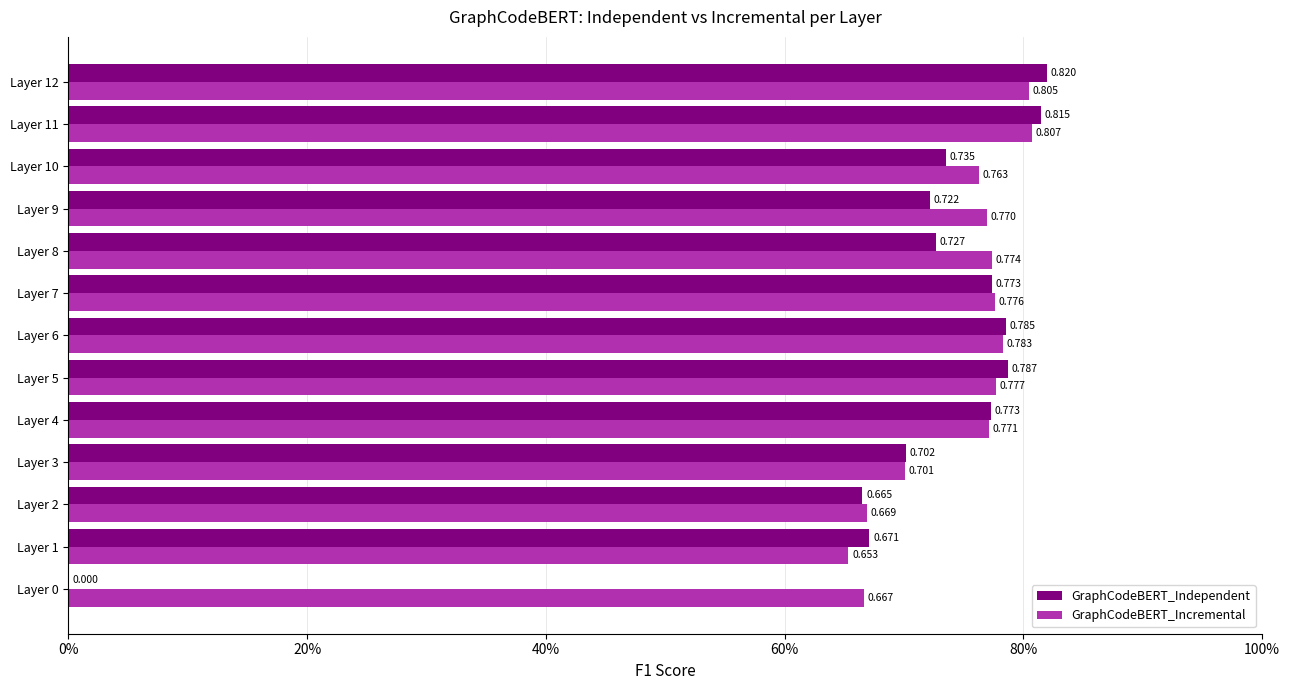

How many values in the GraphCodeBERT_Independent series exceed 0?

12